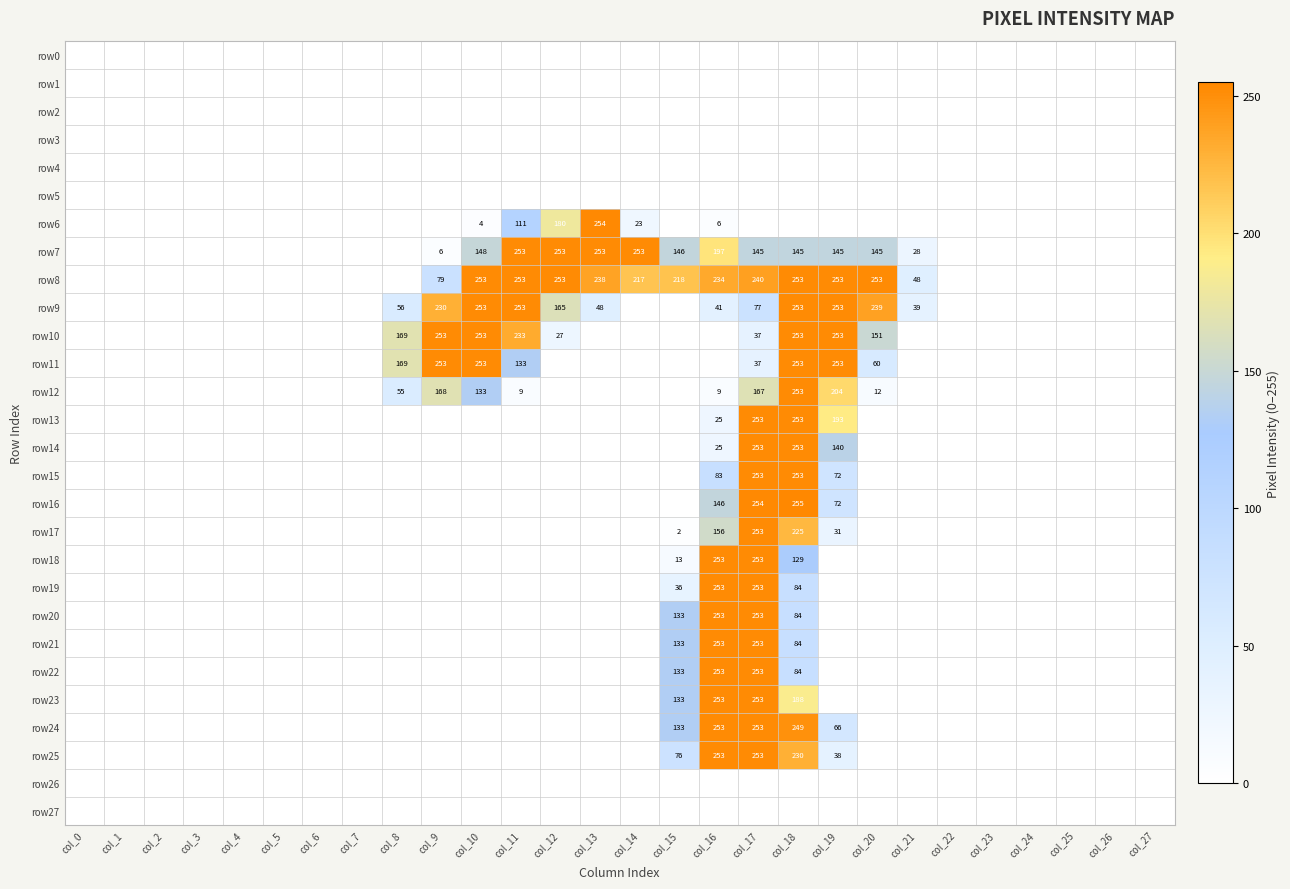

True or false: row8 has a value of 240 at col_17.

True